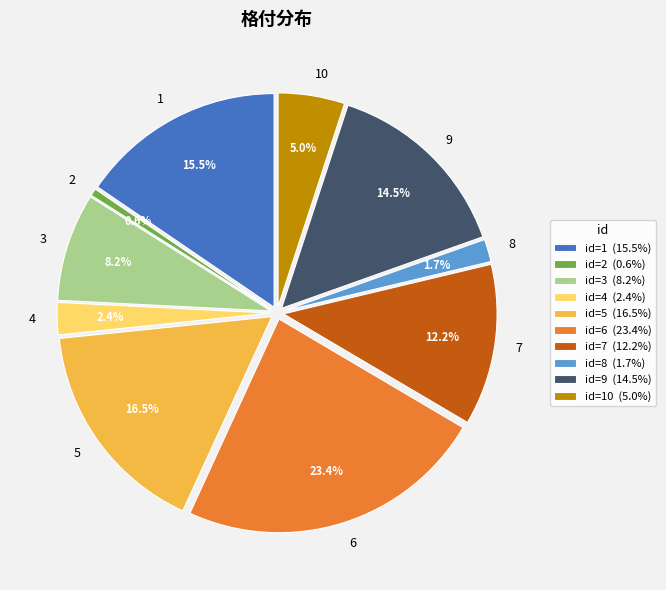

Is the sum of 2 and 8 greater than half?

No